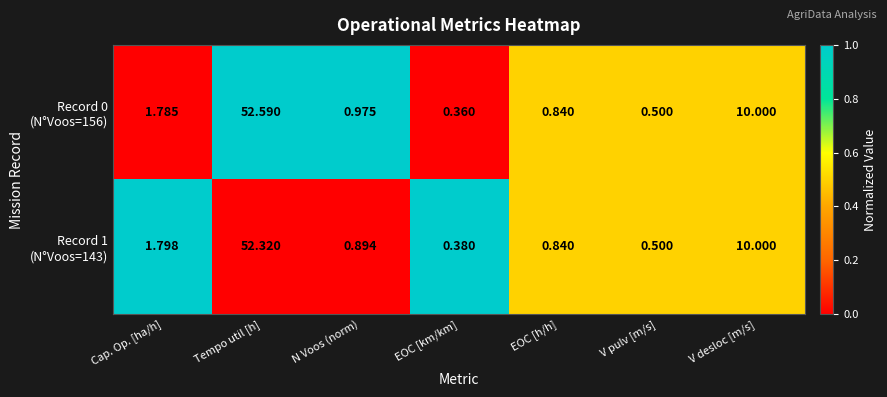

Which category has the highest value across all series?

Tempo util [h]